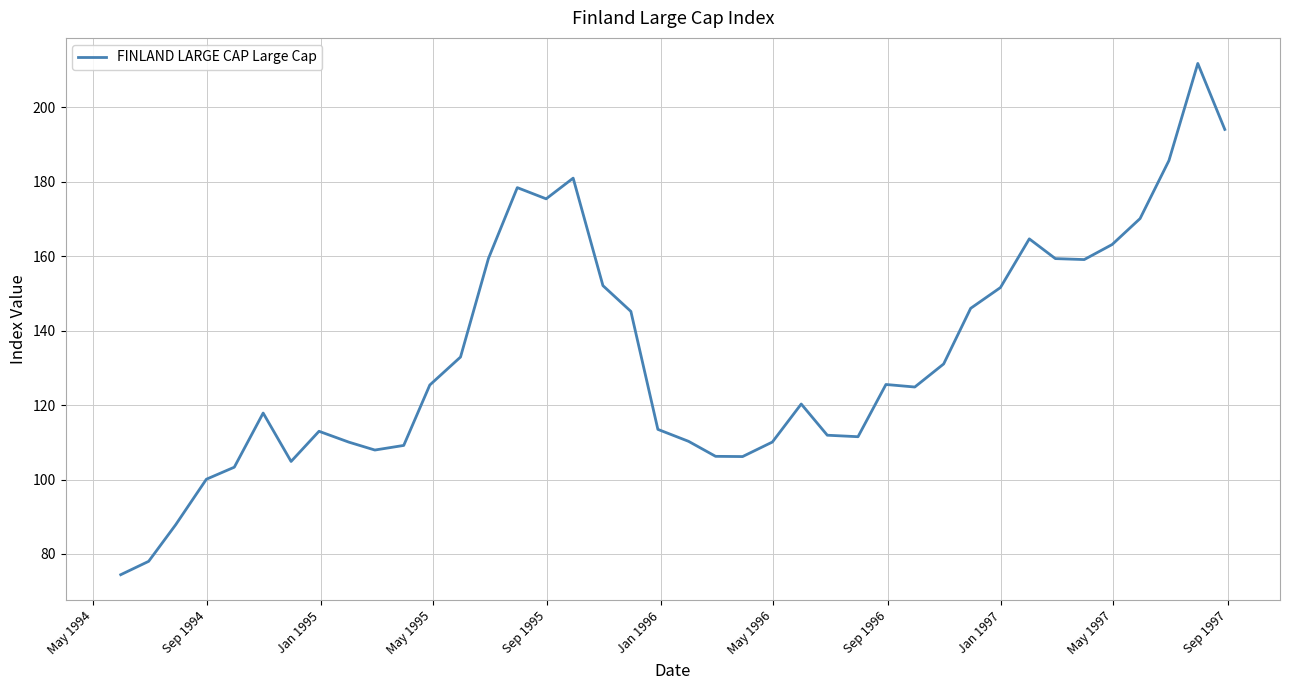

What is the difference between the maximum and minimum values?

137.3